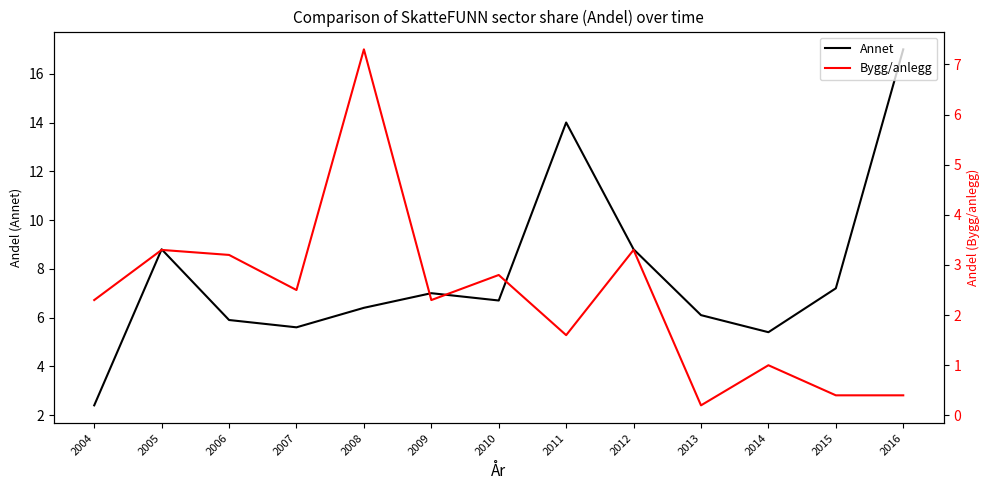

What is the spread (max minus min) of values at 2015?

6.8